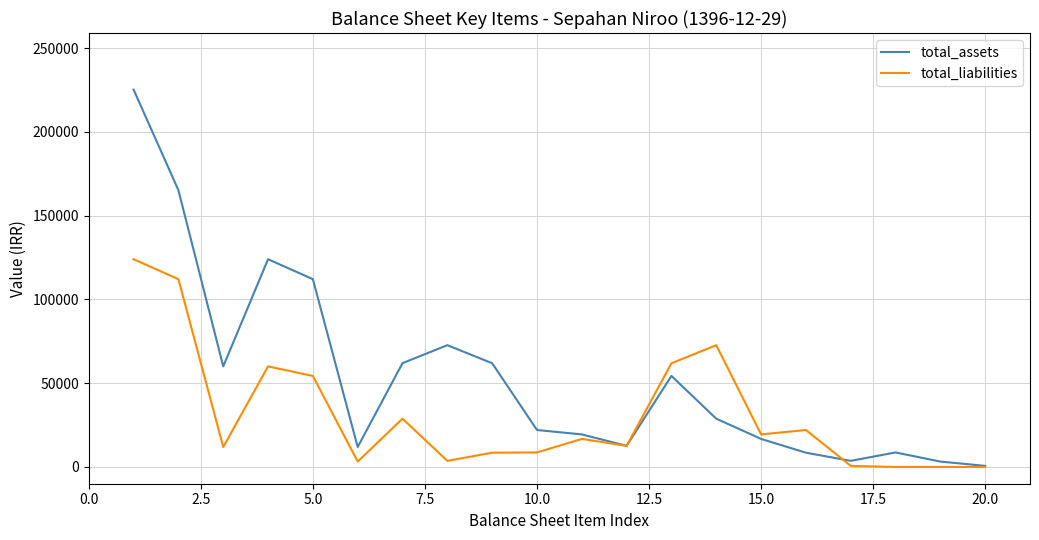

What is the greatest value displayed?

225297